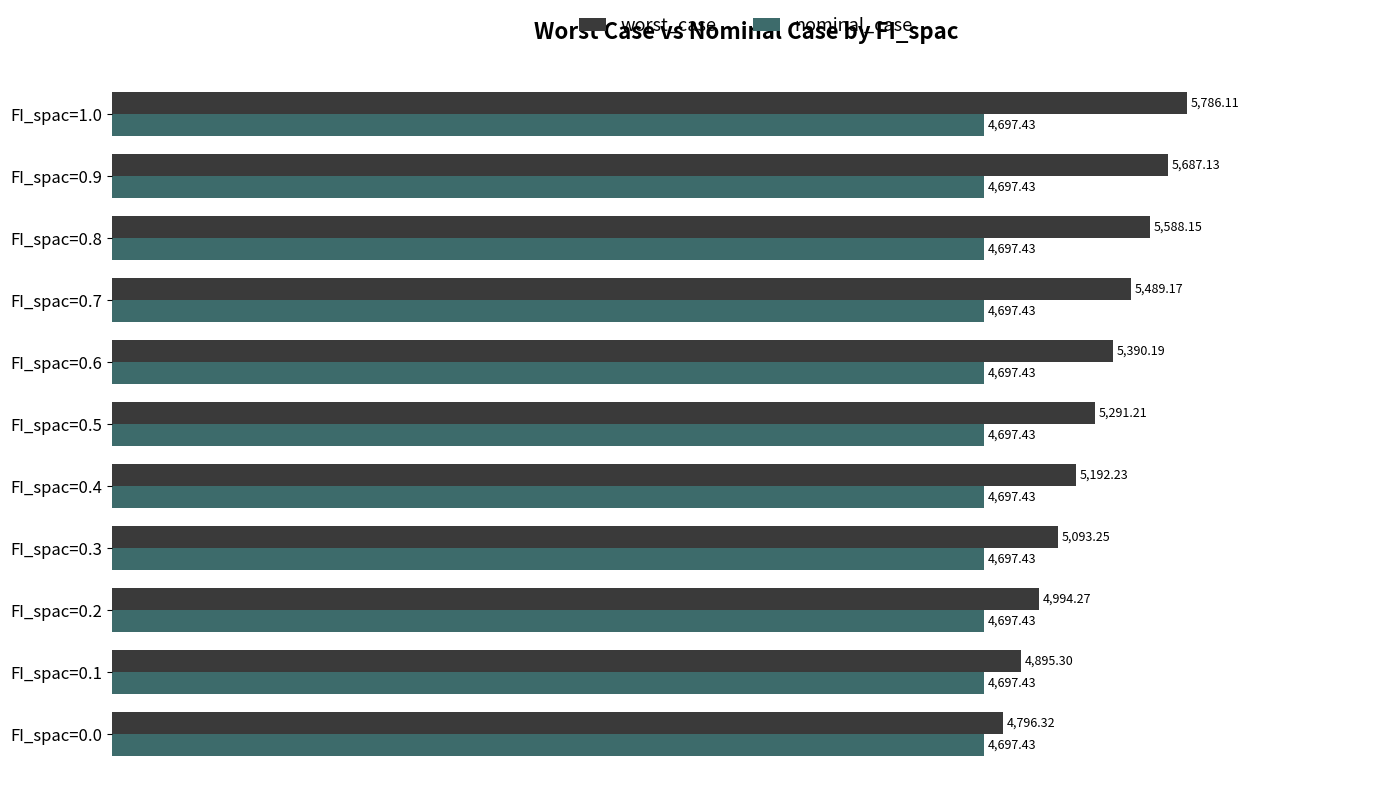

Which series has the widest spread of values?

worst_case